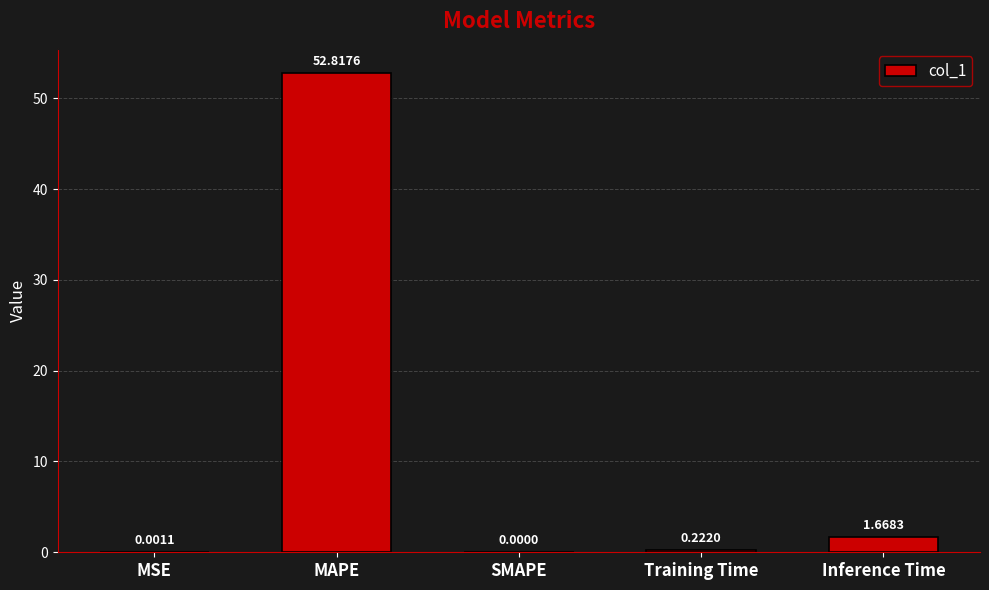

Between SMAPE and Training Time, which is larger?

Training Time